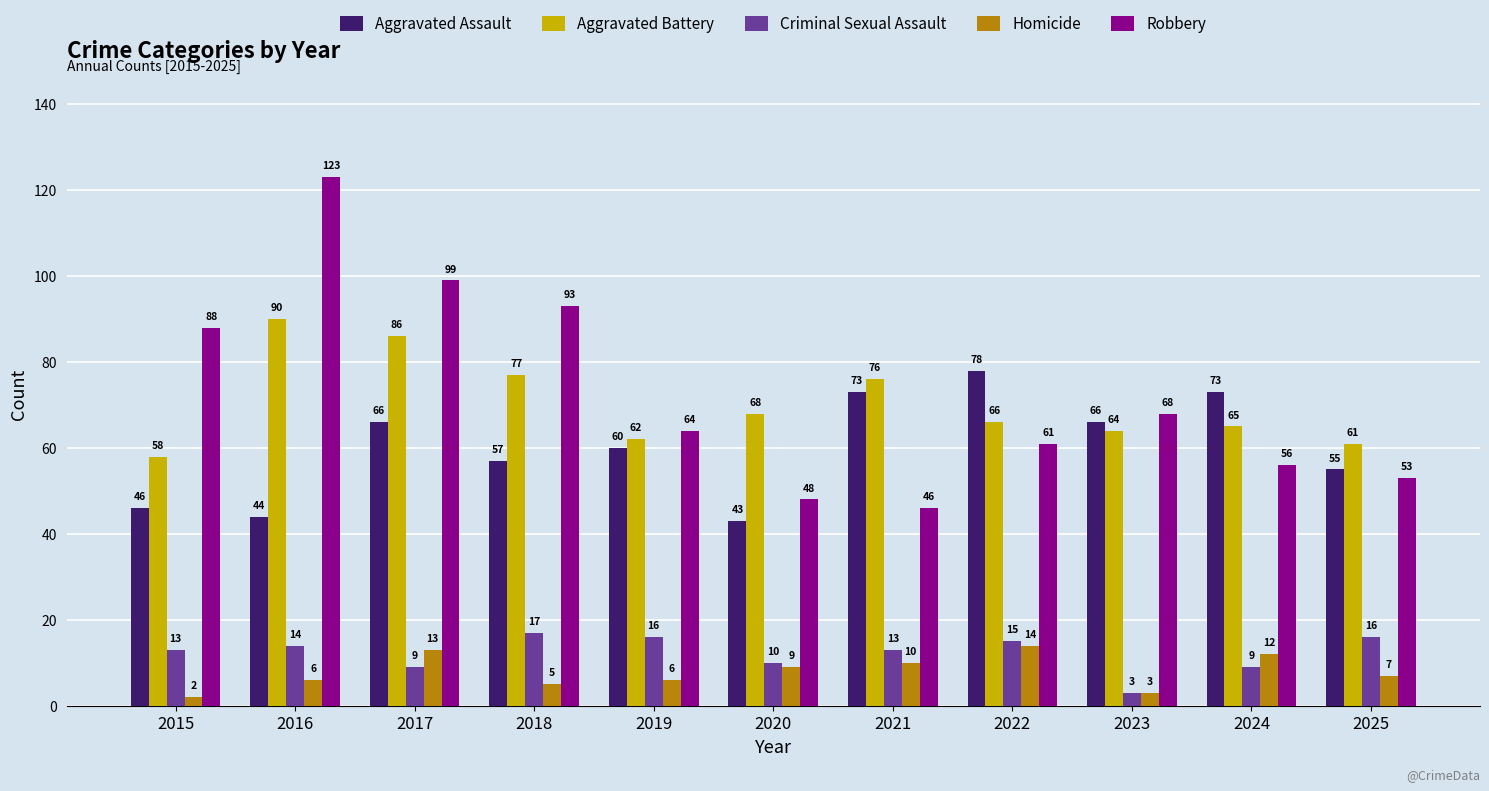

Which series has the widest spread of values?

Robbery